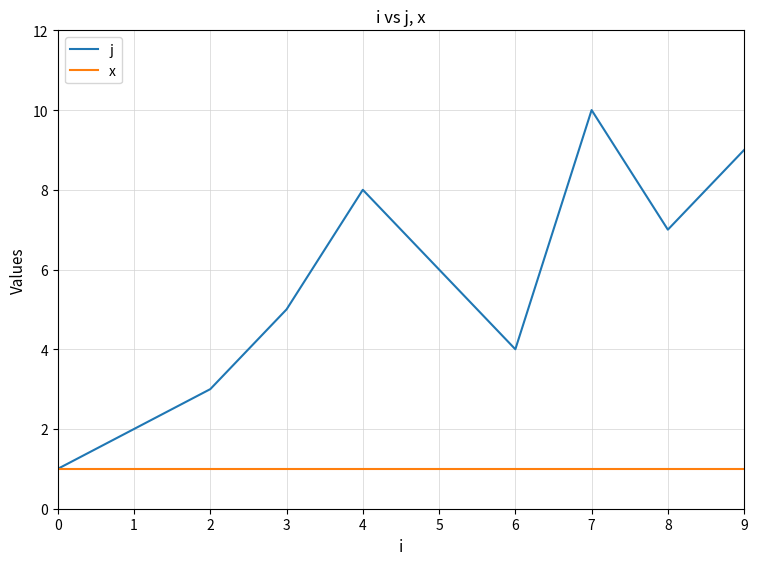

Does the chart have visible grid lines?

Yes